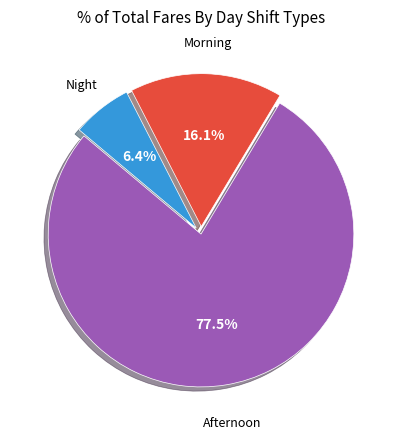

Does any single category account for the majority?

Yes